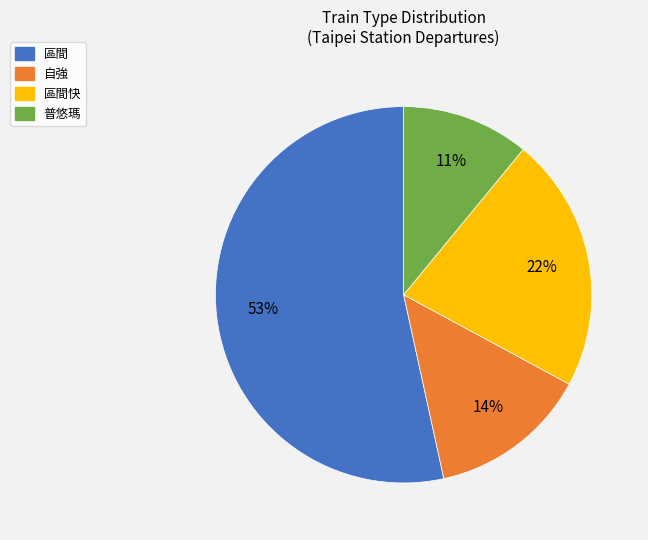

To the nearest percent, what is the difference between the largest and smallest slice percentages?

42%